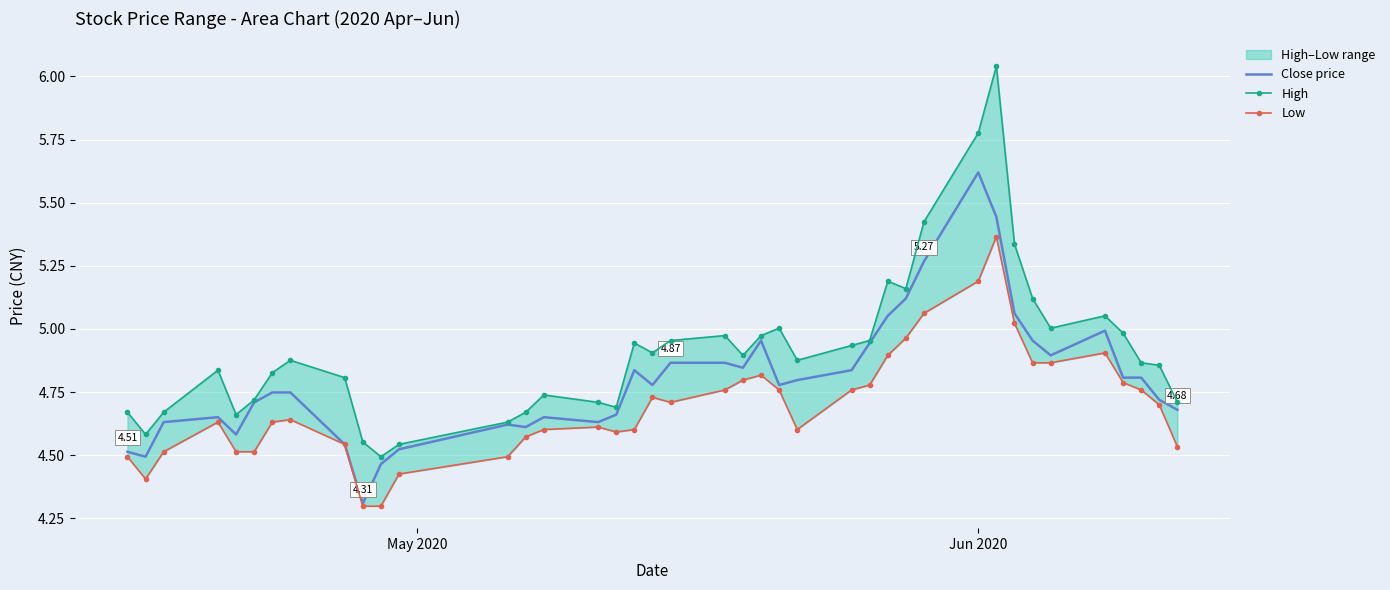

What is the value of the High point at the 14th from the left?

4.7